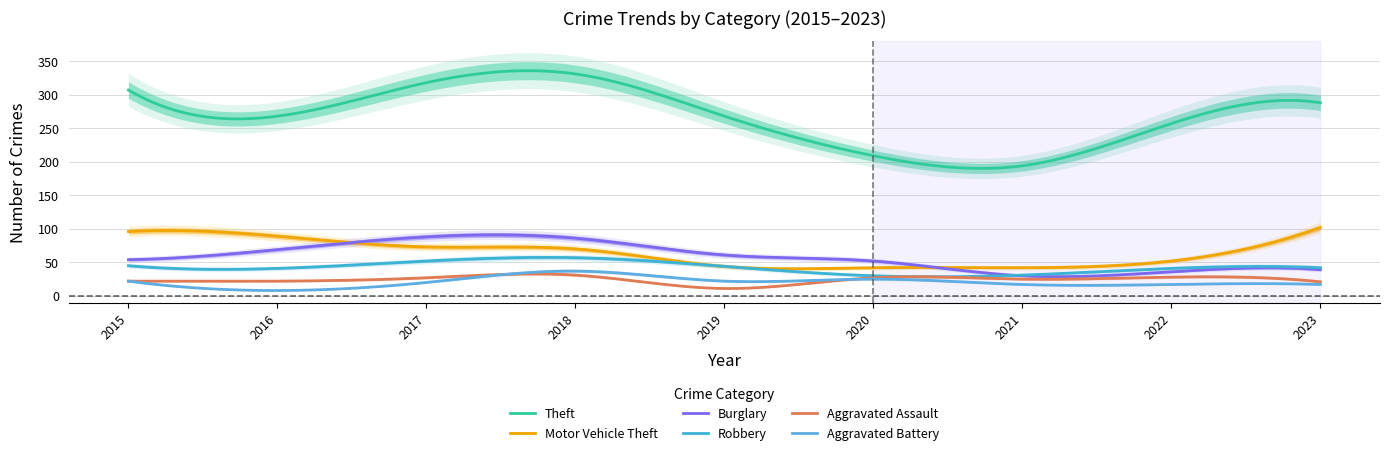

True or false: Burglary and Aggravated Assault intersect in this chart.

False